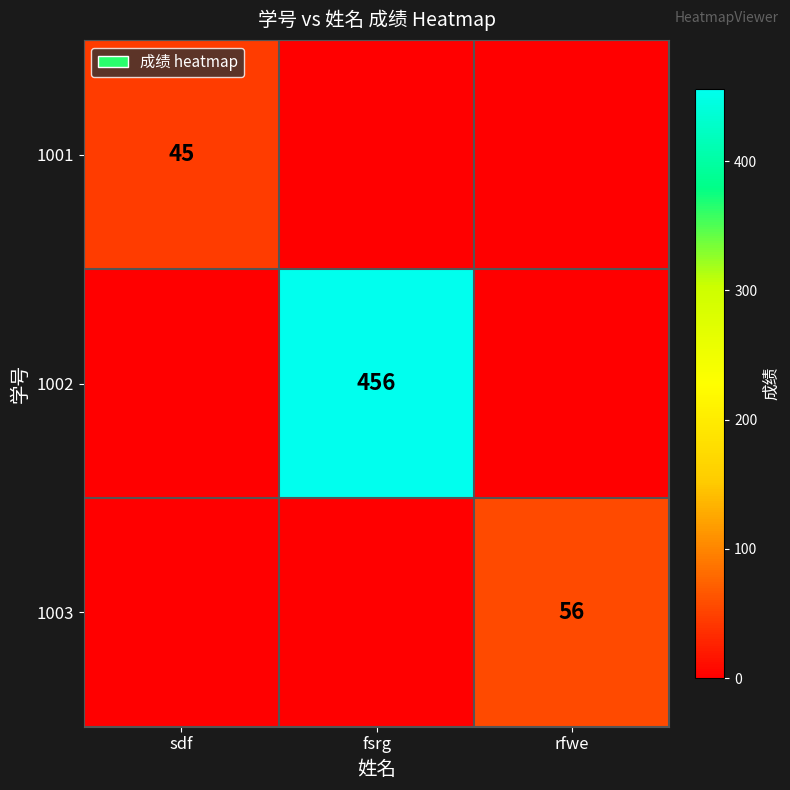

True or false: 1003 has a value of 16 at rfwe.

False